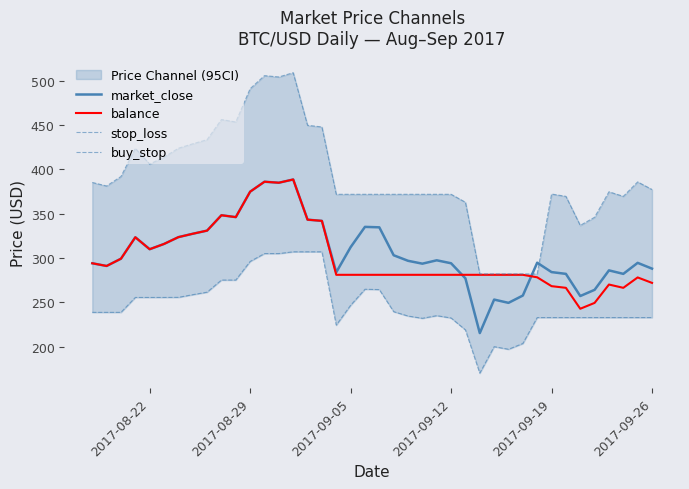

What is the difference between the maximum and minimum values in the stop_loss series?

136.9